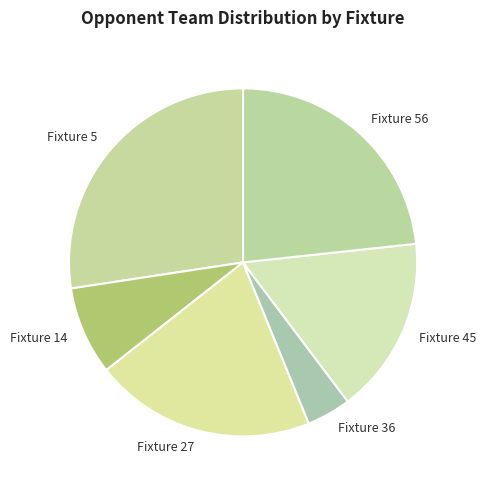

Rank the categories by value from lowest to highest.

Fixture 36, Fixture 14, Fixture 45, Fixture 27, Fixture 56, Fixture 5